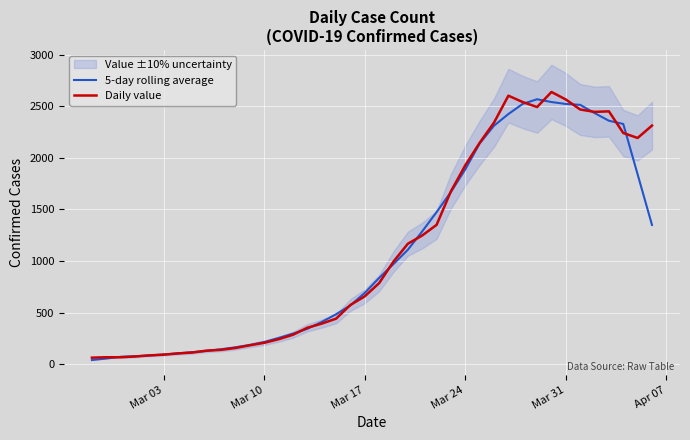

How many data points does each series have?

40